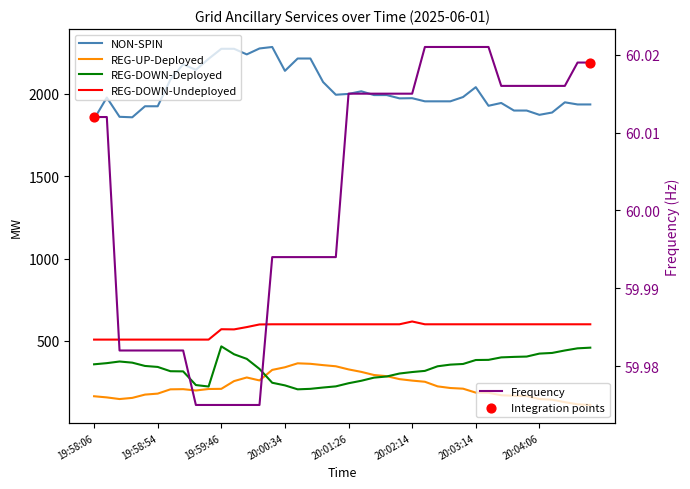

Which series has the largest Y range (max minus min)?

NON-SPIN